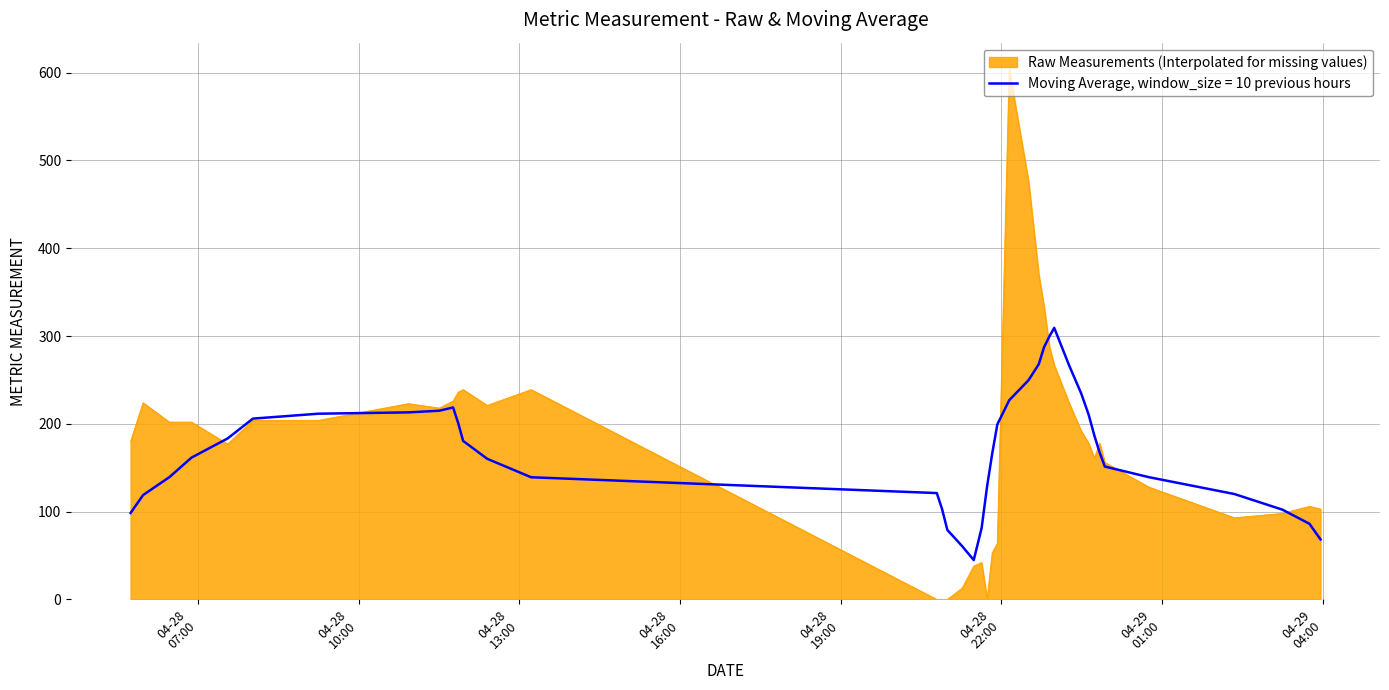

What is the lowest value of the Moving Average, window_size = 10 previous hours series?

44.9